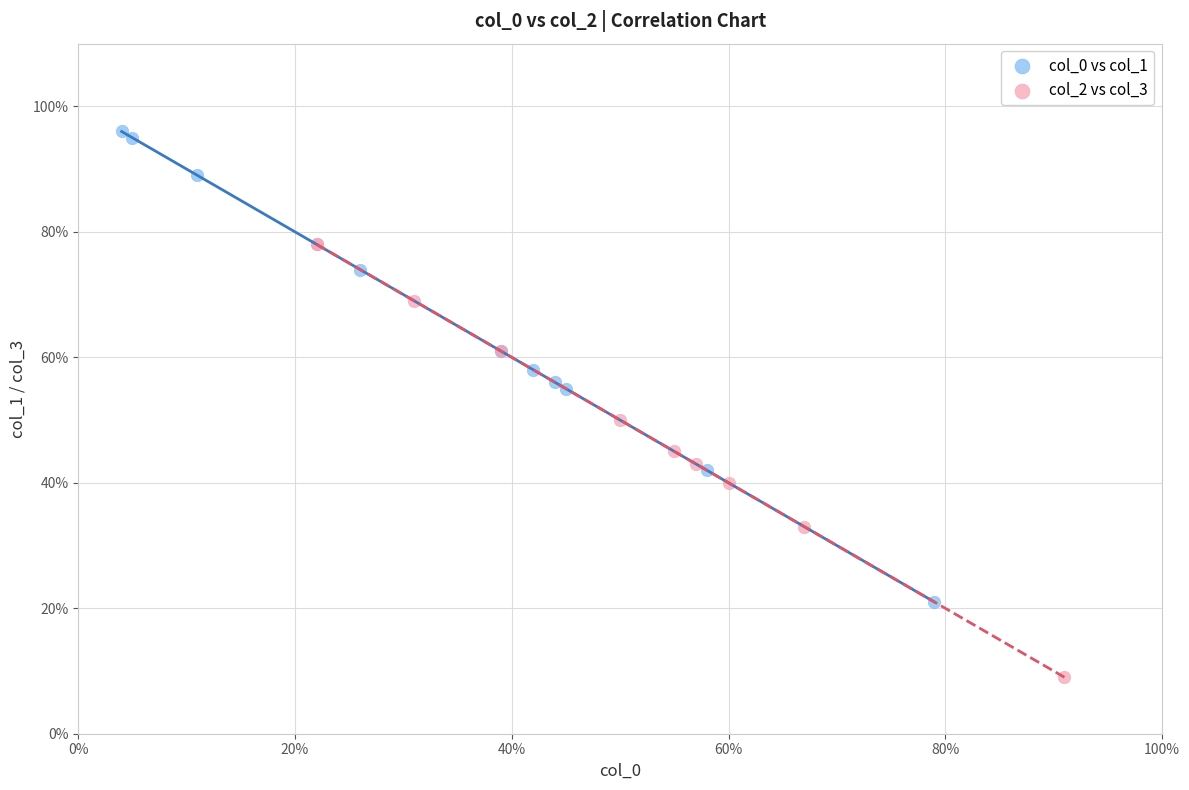

Which series has the largest Y range (max minus min)?

col_0 vs col_1